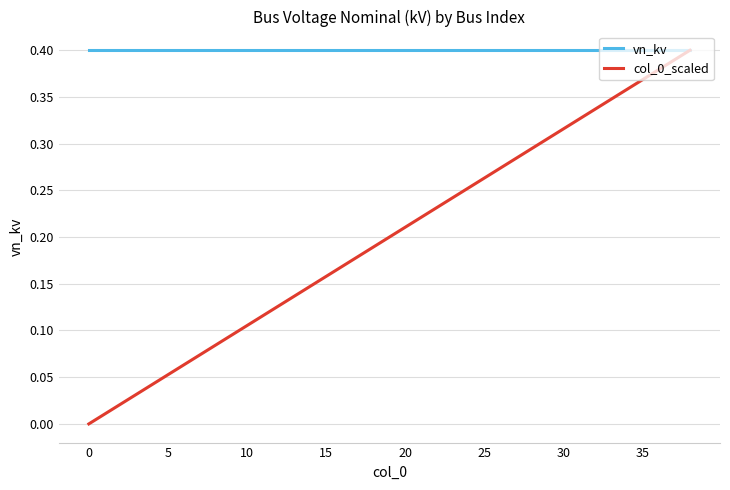

Which series has the largest total across all categories?

vn_kv